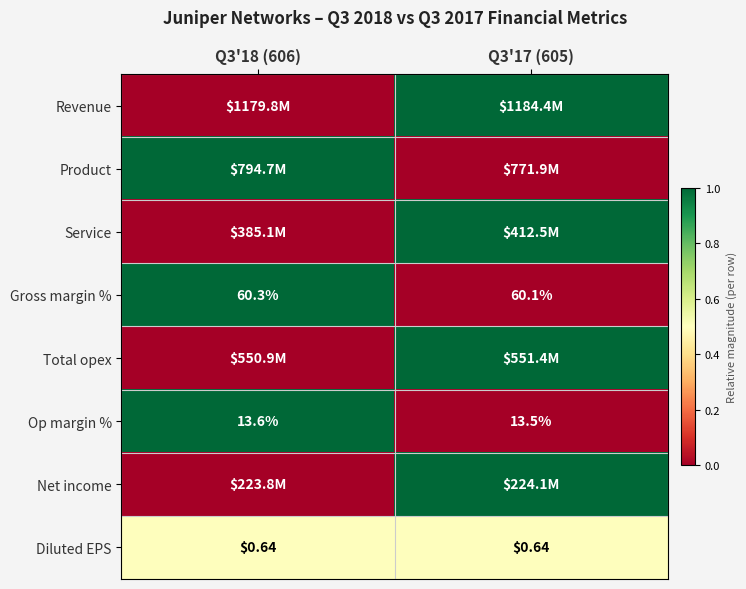

Is it true that Service equals 0.3 at Q3'18 (606)?

False